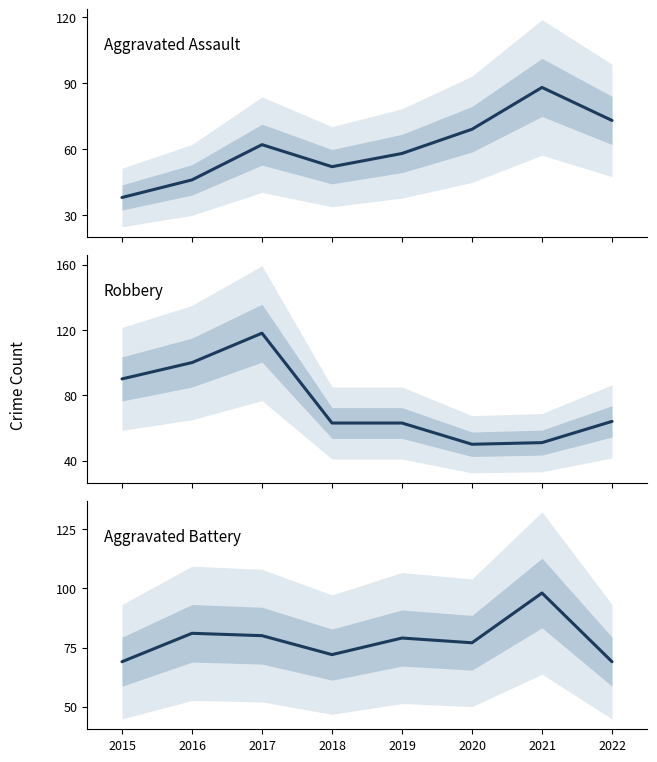

What is the difference between the maximum and minimum values in the Aggravated Assault series?

50